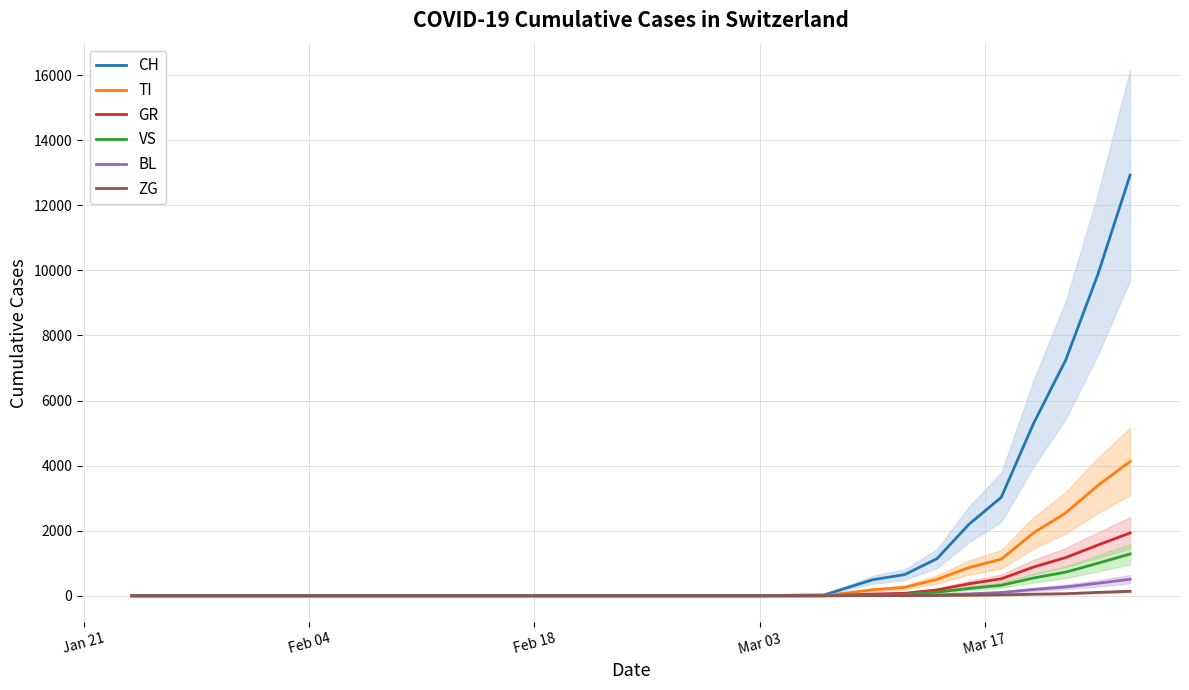

What is the maximum value for TI?

4128